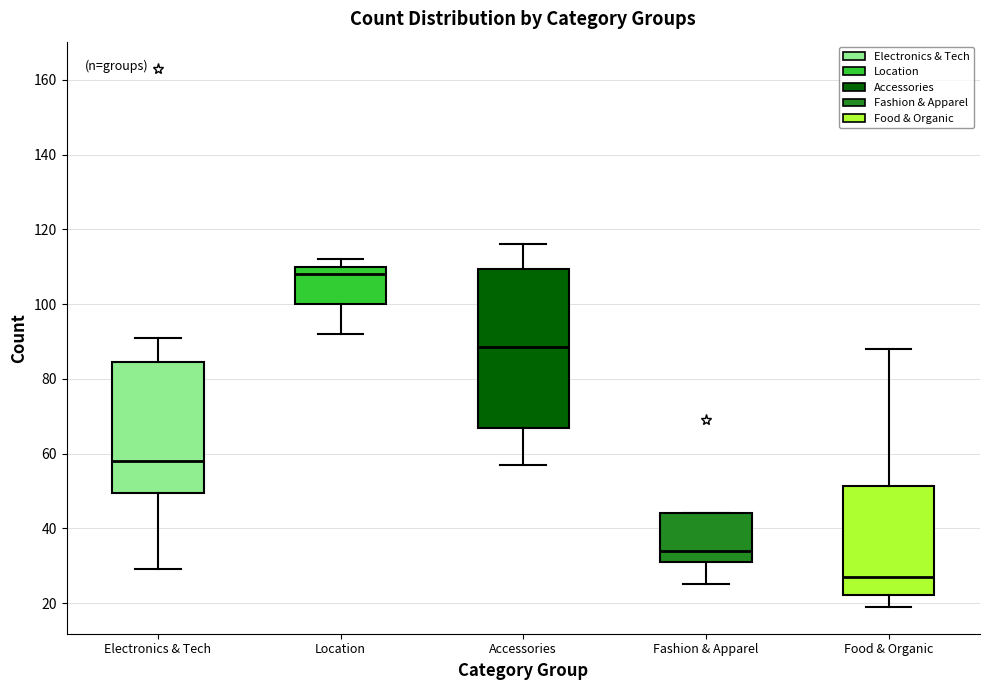

Where does the median line of the box for Accessories sit on the y-axis? The values are not printed on the chart, so give them approximately, as read against the axis.

88